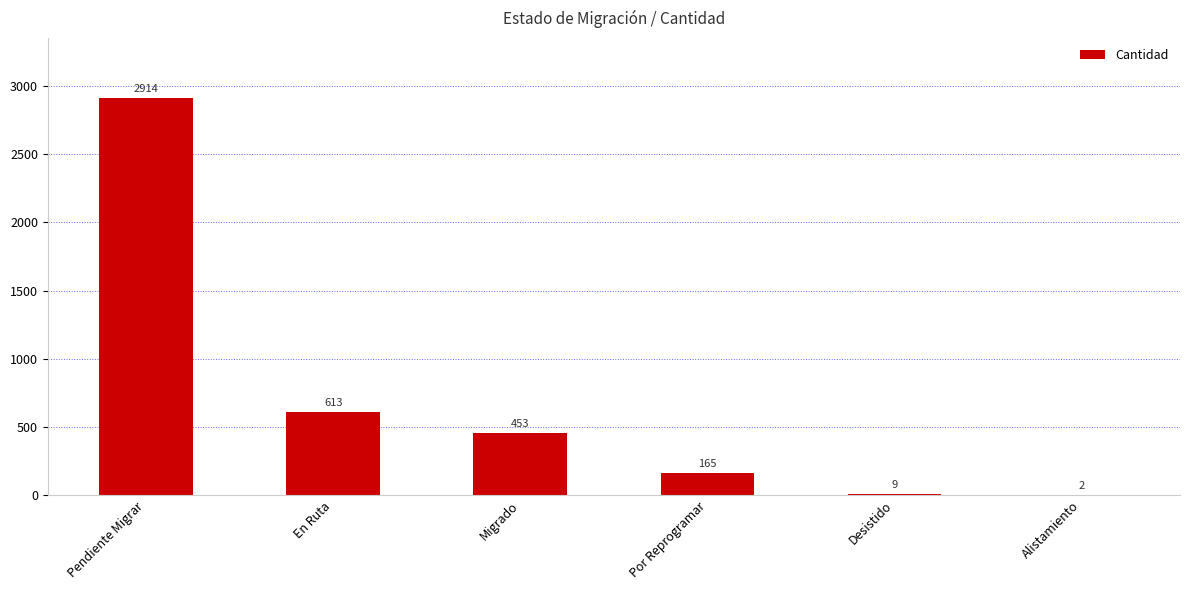

Are the bars horizontal?

No